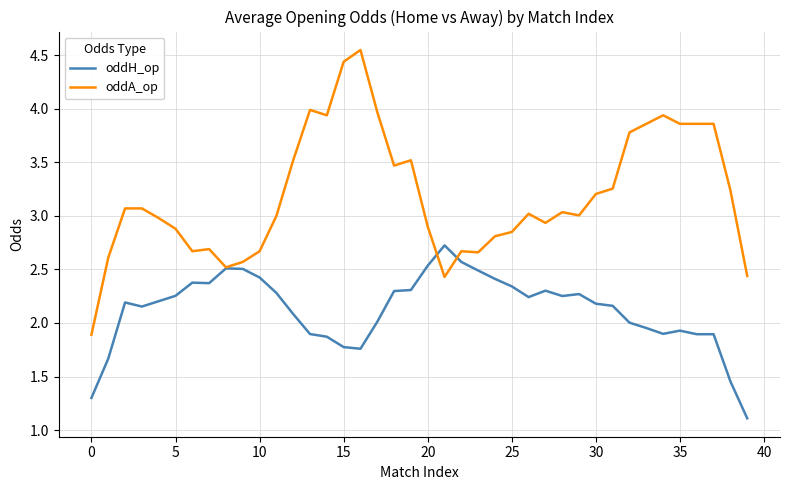

Rank the series by their average value, from lowest to highest.

oddH_op, oddA_op